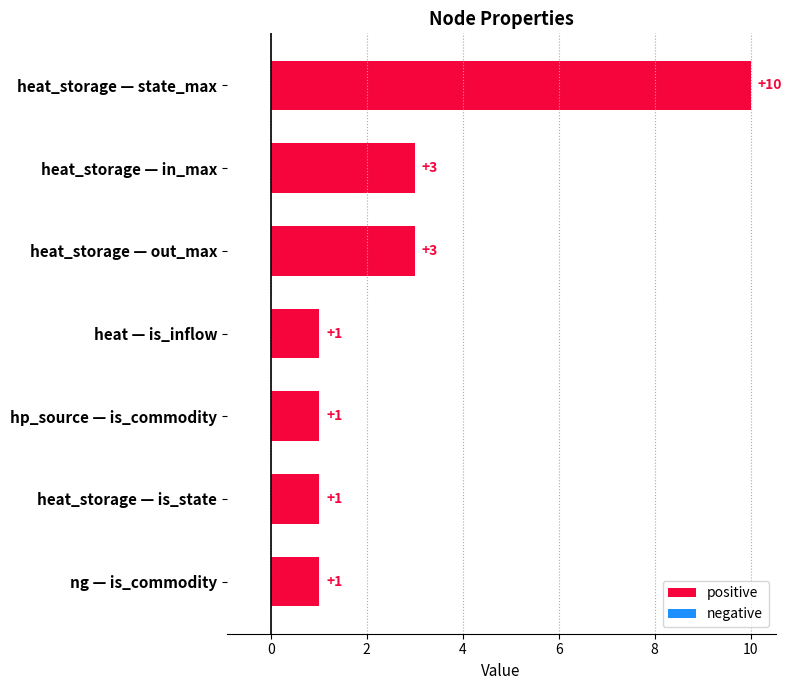

Approximately how many times larger is the value at ng — is_commodity compared to heat_storage — is_state?

1.0